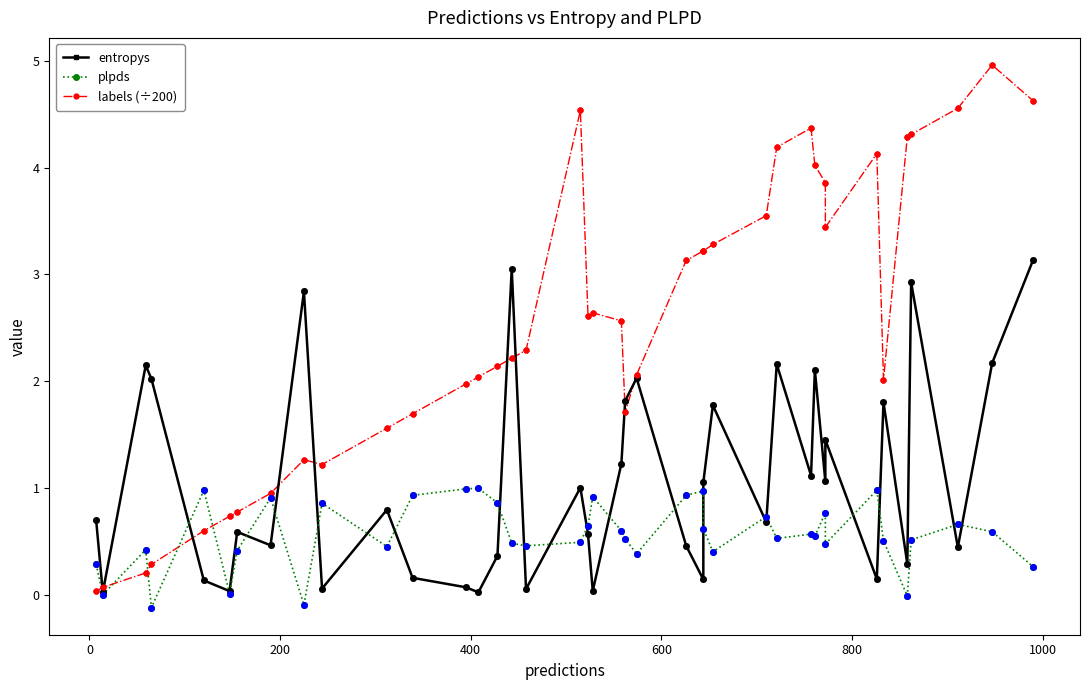

What are all the series names shown in the legend?

entropys, plpds, labels (÷200)